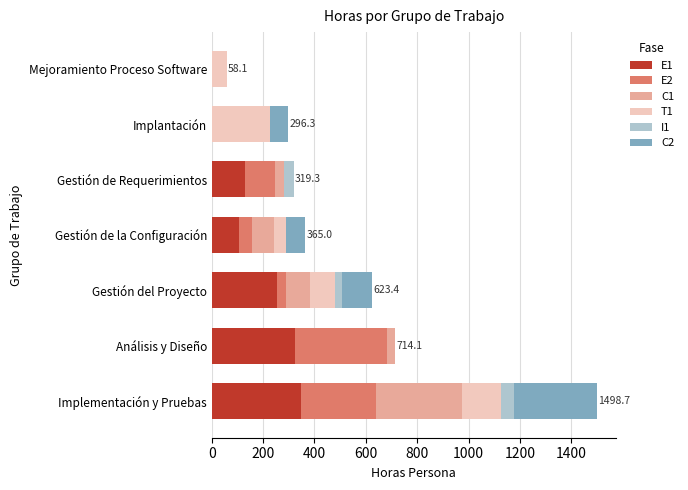

What are all the series names shown in the legend?

E1, E2, C1, T1, I1, C2